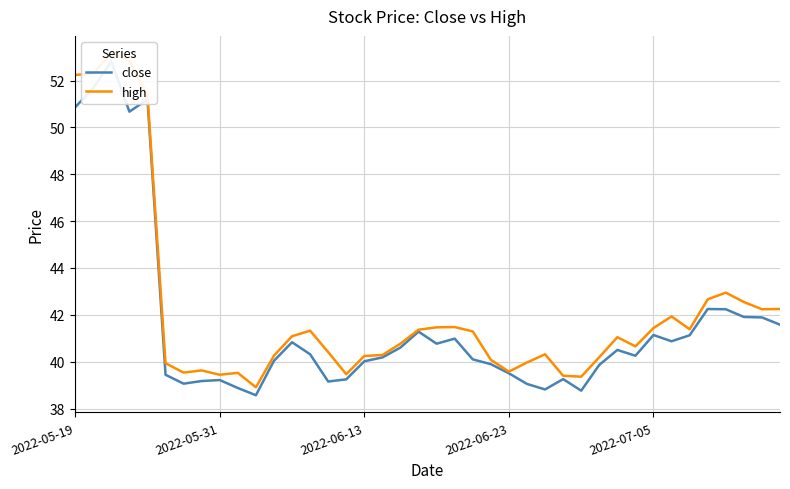

What position from the left is 17?

18